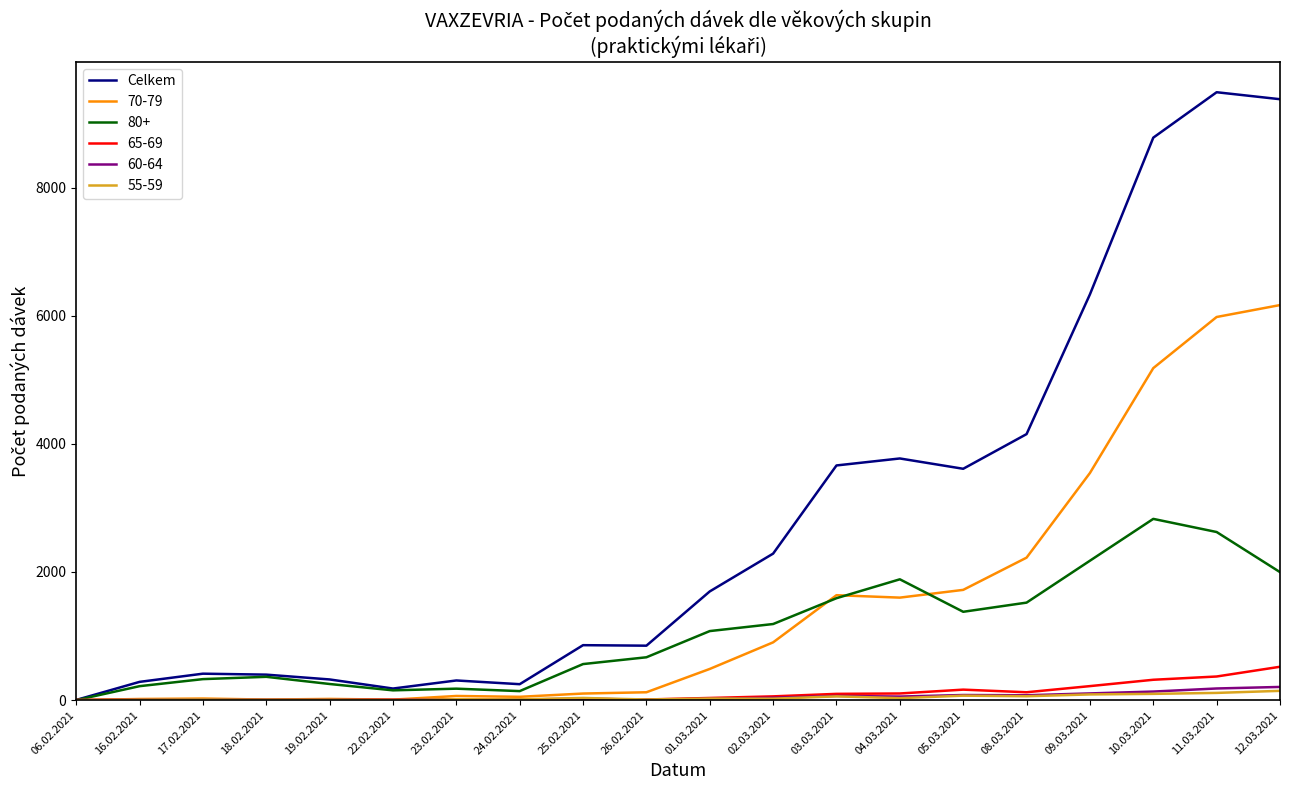

Which series has the widest spread of values?

Celkem